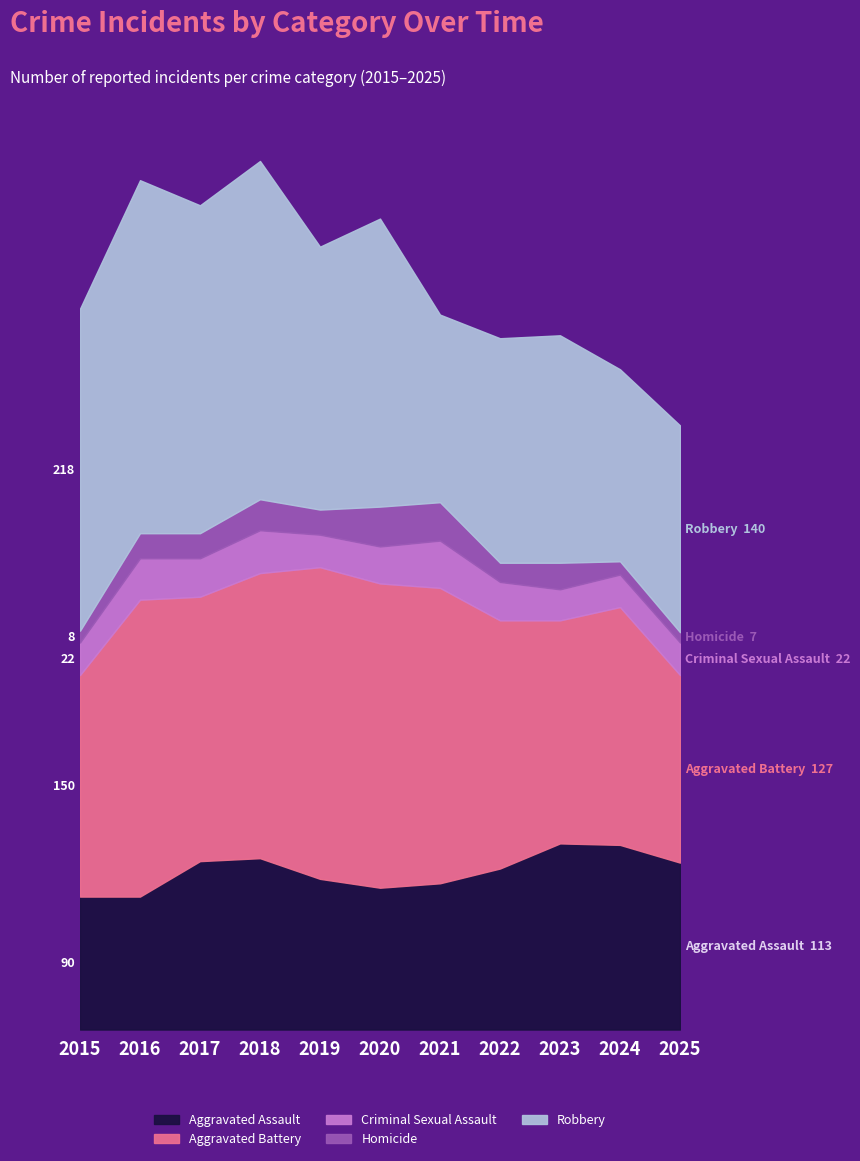

True or false: Homicide and Criminal Sexual Assault intersect in this chart.

True